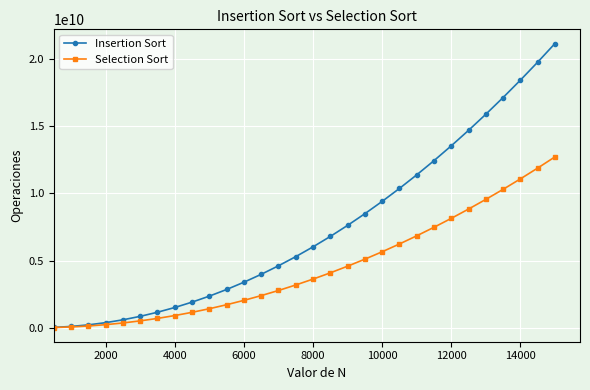

Which series has the largest total across all categories?

Insertion Sort